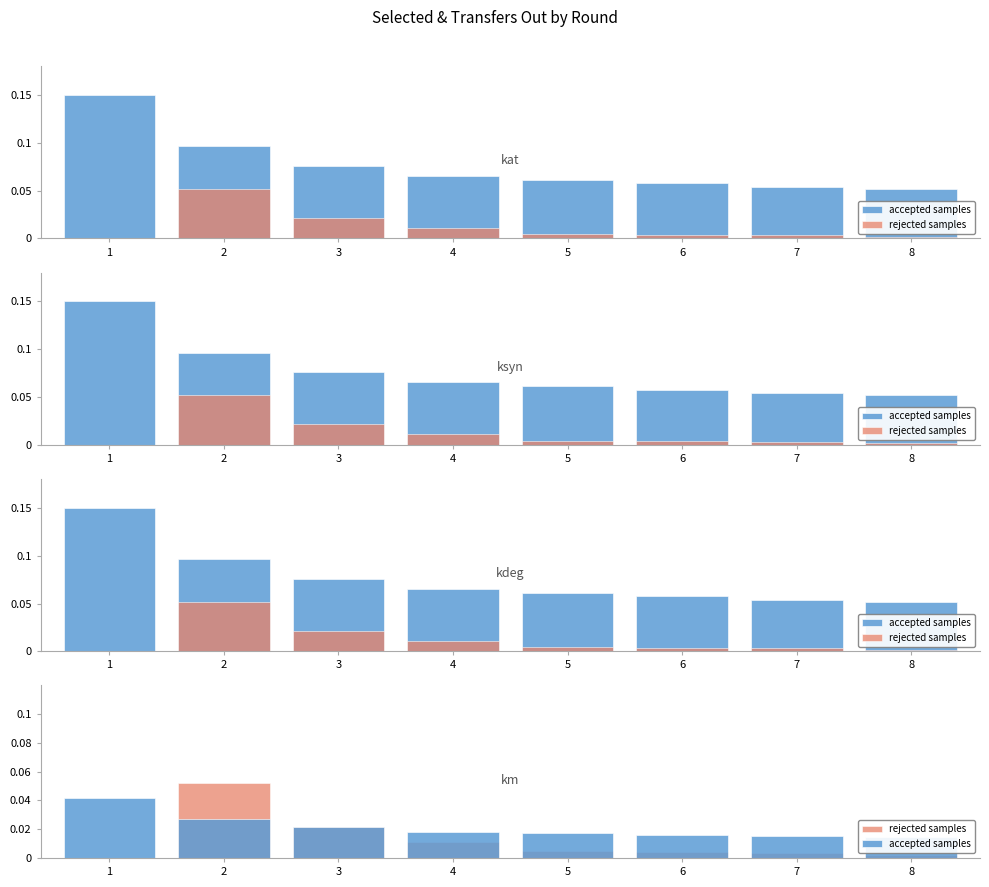

Rank the categories by accepted samples value from lowest to highest.

8, 7, 6, 5, 4, 3, 2, 1